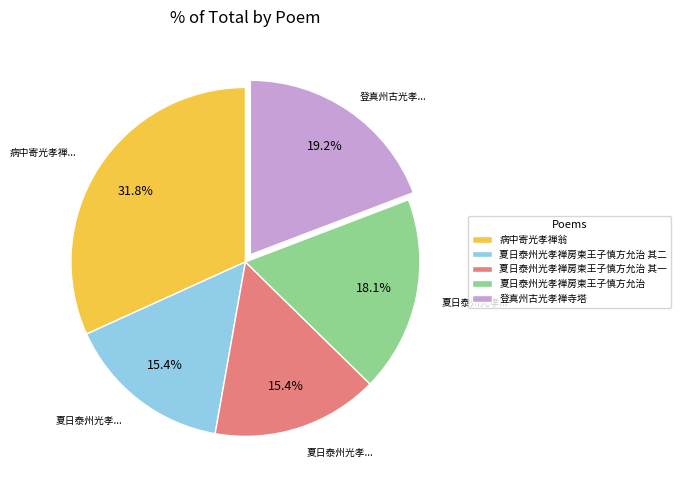

What percentage is the 夏日泰州光孝禅房柬王子慎方允治 其二 slice, to the nearest percent?

15%